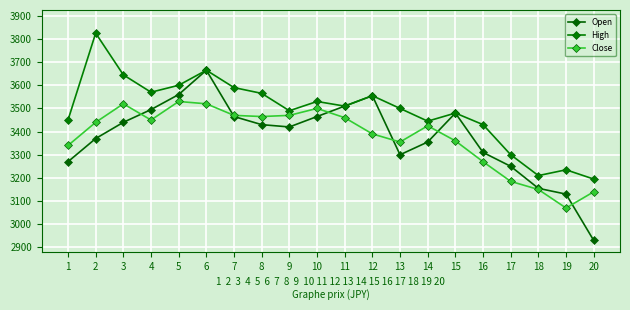

What is the difference between the maximum and minimum values in the Open series?

735